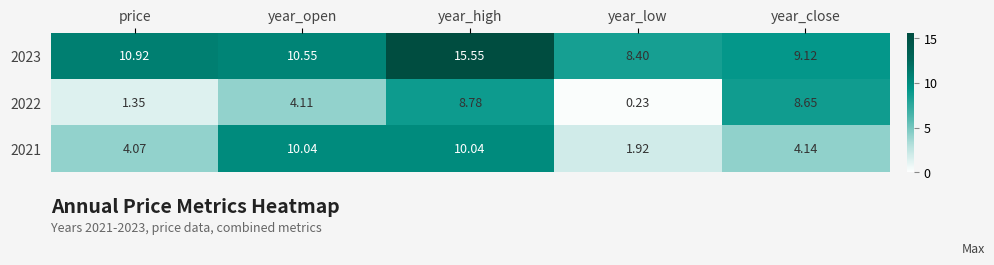

At which category is the sum across all series the highest?

year_high